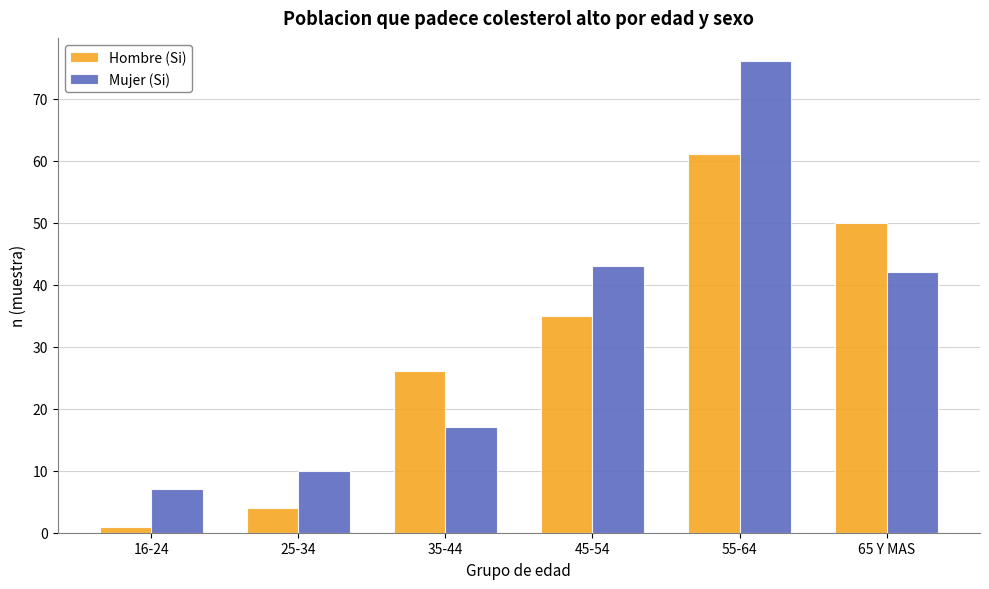

Which series has the widest spread of values?

Mujer (Si)